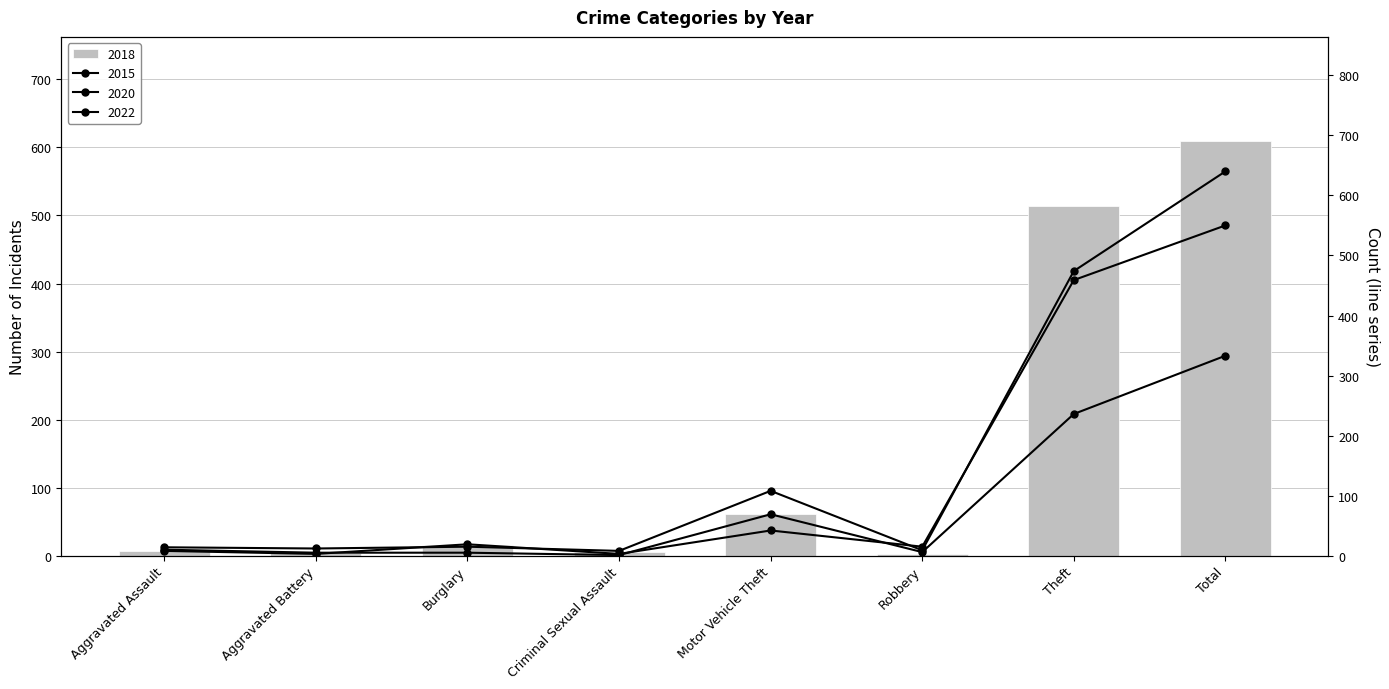

At Total, list the series in order from largest to smallest.

2022, 2018, 2015, 2020